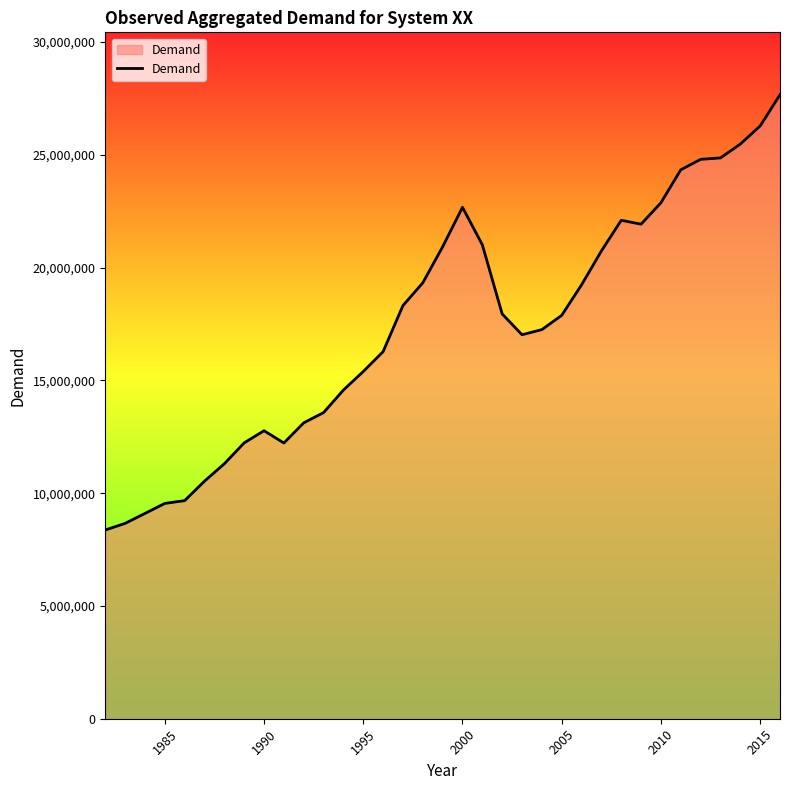

What is the difference between the maximum and minimum values?

19298729